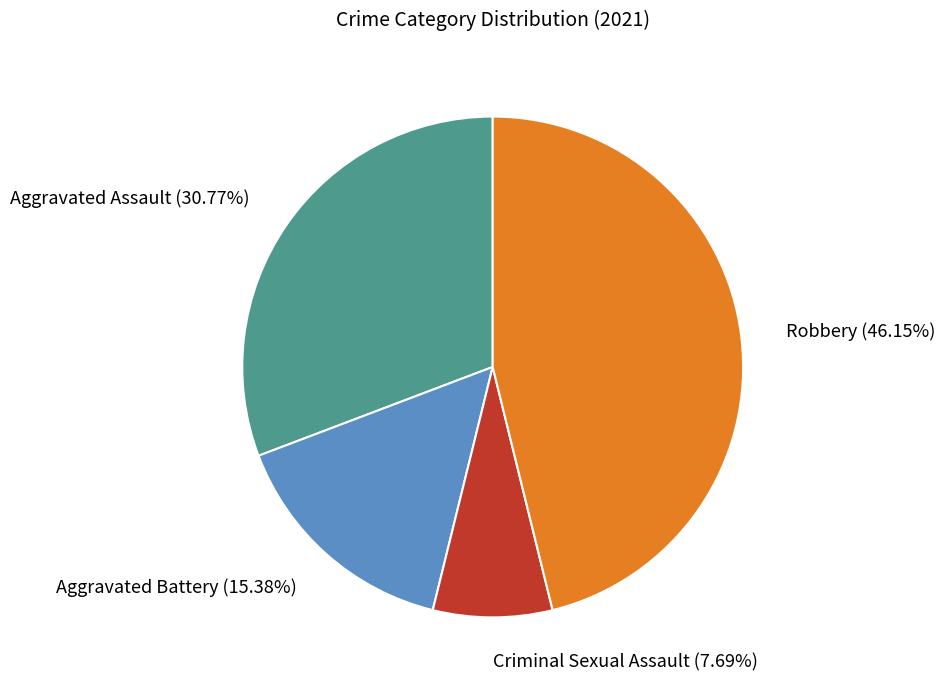

To the nearest percent, what portion does Aggravated Battery represent?

15%